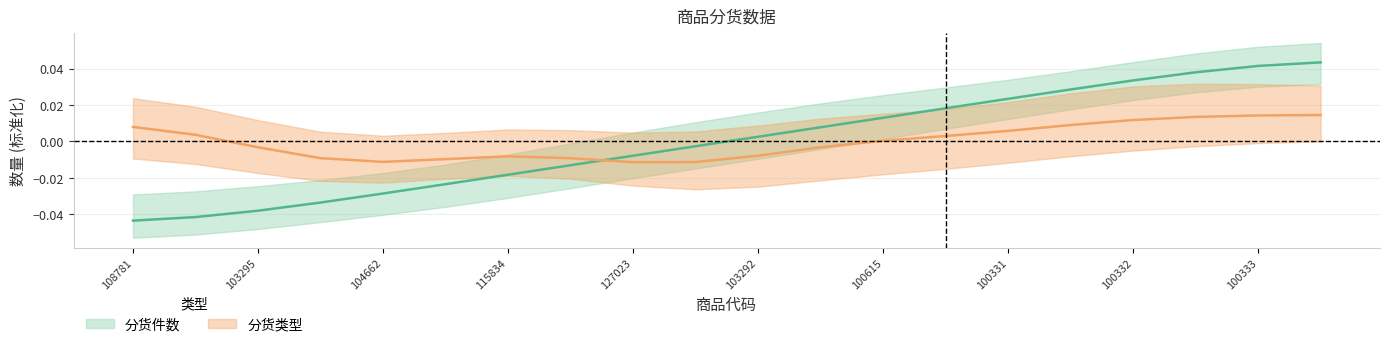

Count the number of values greater than 0.

10